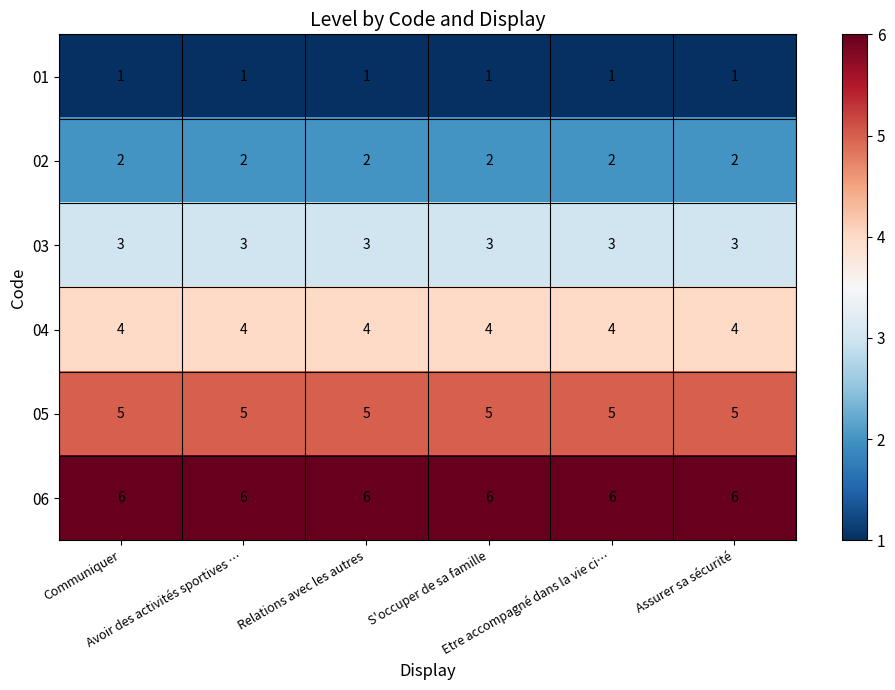

Rank the series by their maximum value, from highest to lowest.

06, 05, 04, 03, 02, 01